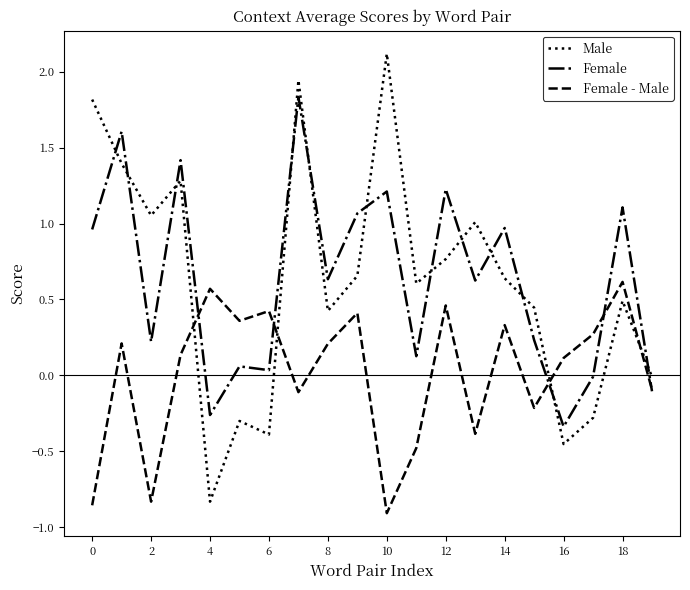

Which series ends up on top after the final intersection of Male and Female?

Male